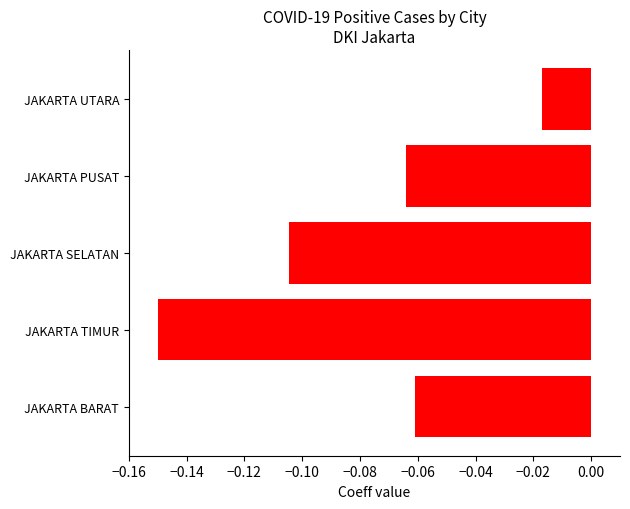

Which label corresponds to the largest value in the chart?

JAKARTA UTARA